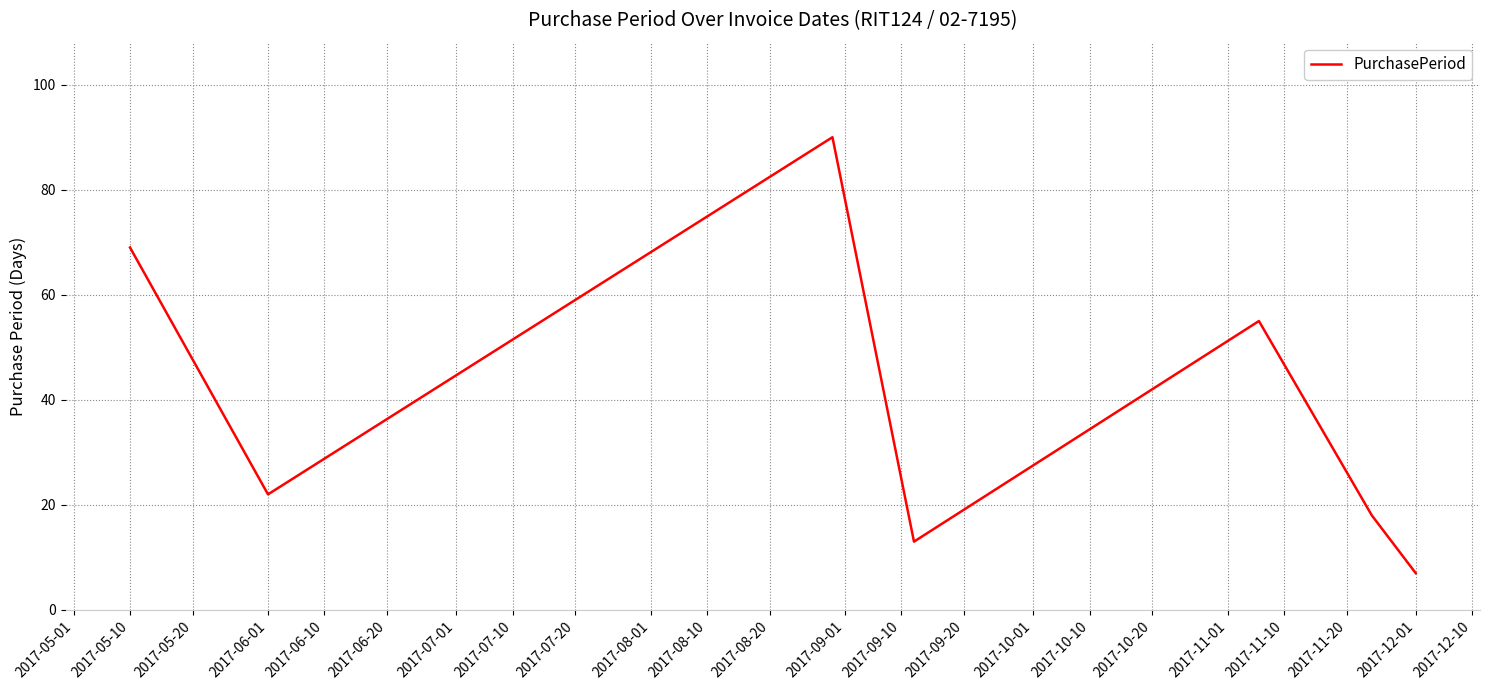

What is the smallest value displayed?

7